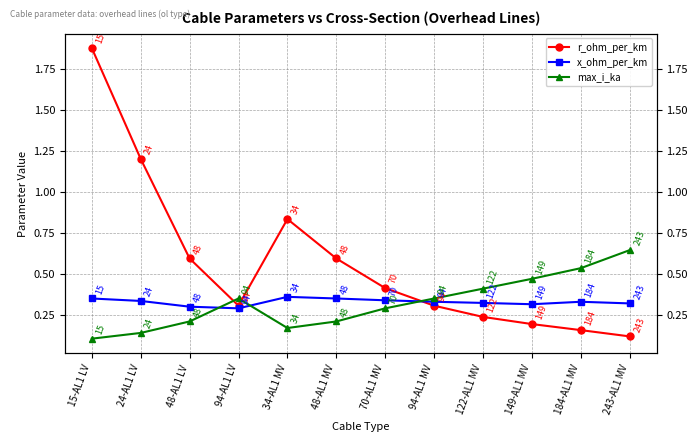

Is this an area chart (filled region under the line)?

No